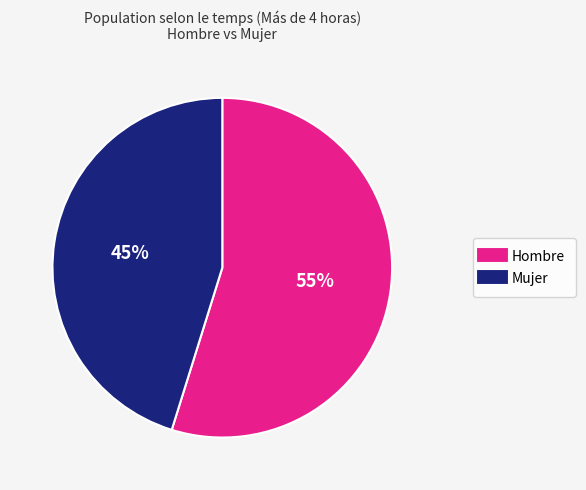

What percentage is the Hombre slice, to the nearest percent?

55%